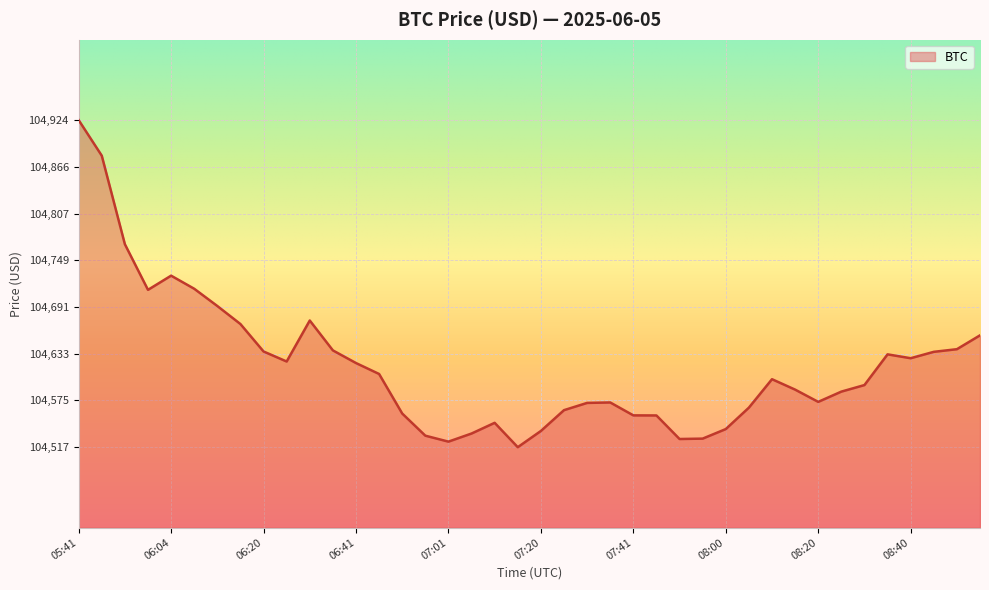

What is the difference between the maximum and minimum values?

407.1